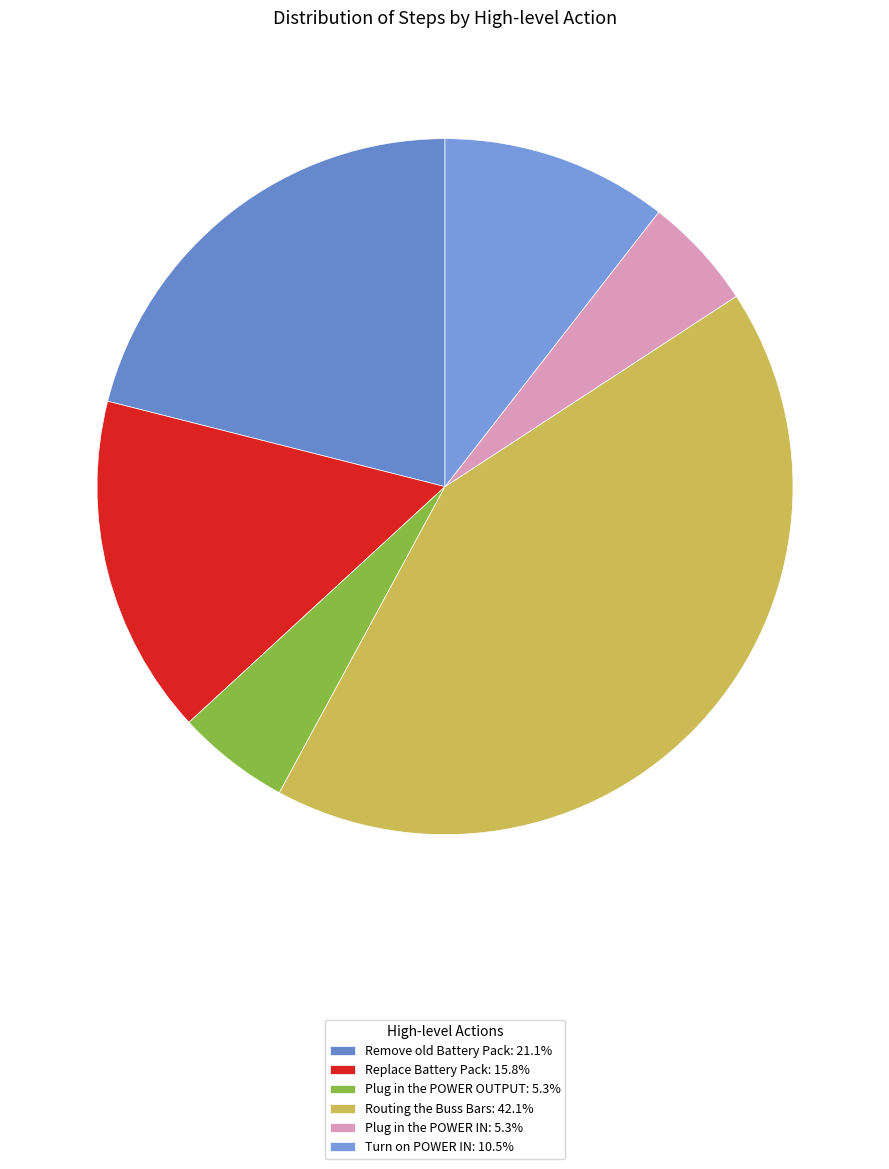

How many slices are in this pie chart?

6